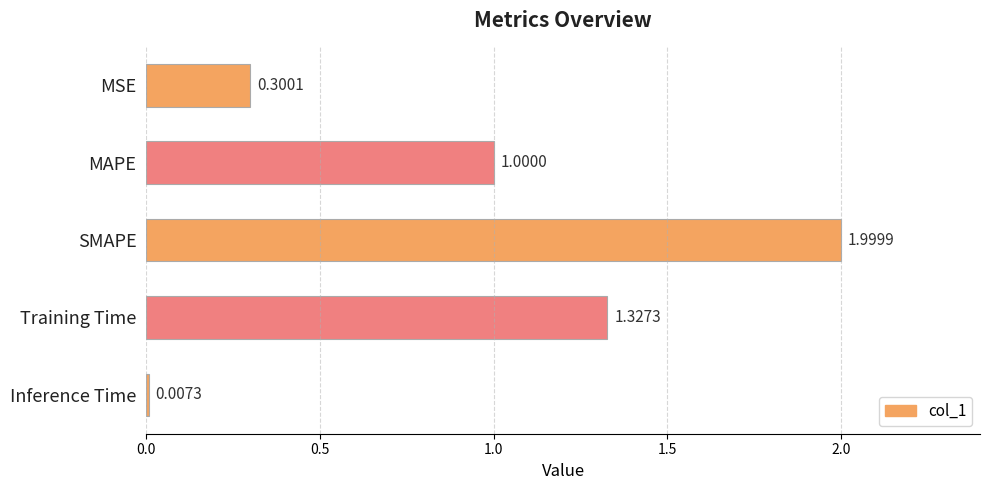

What is the maximum value shown in the chart?

2.0